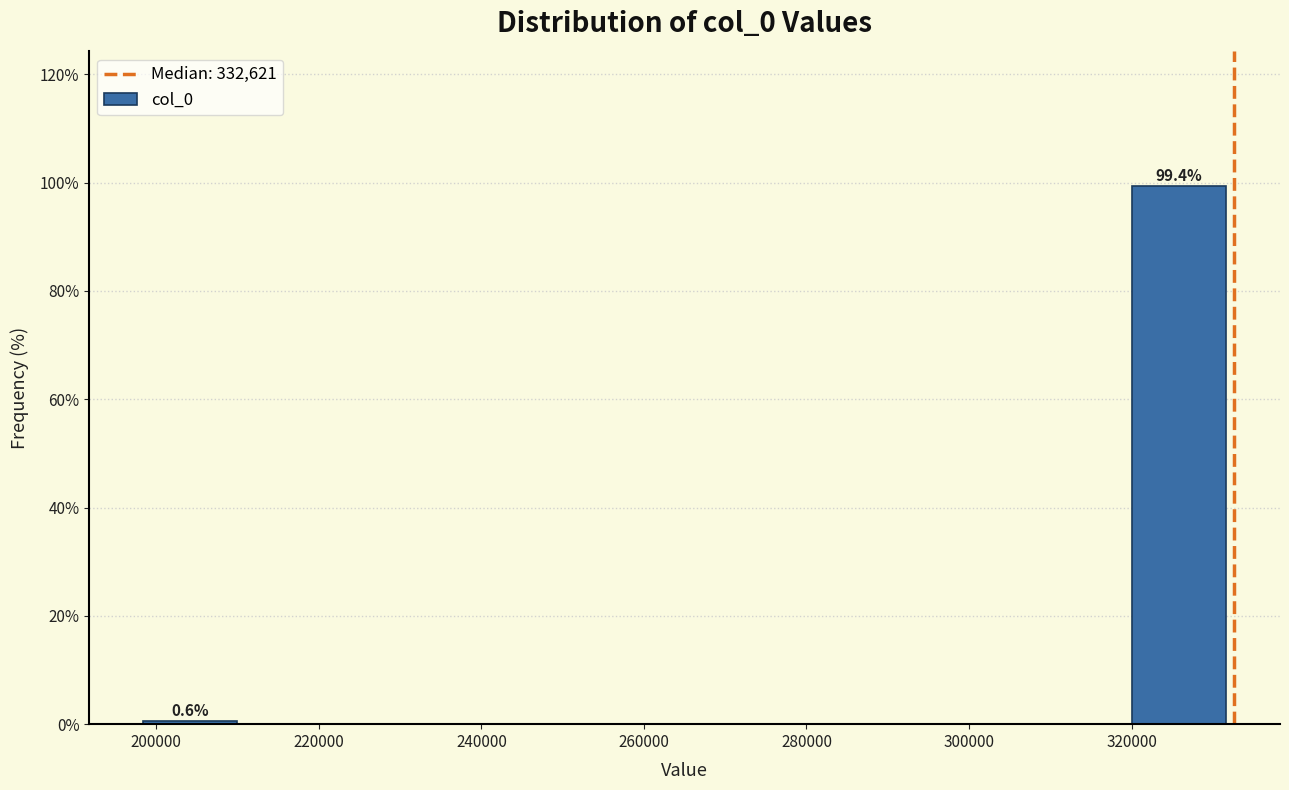

Over which range of the x-axis is the bar tallest?

320000 to 332000